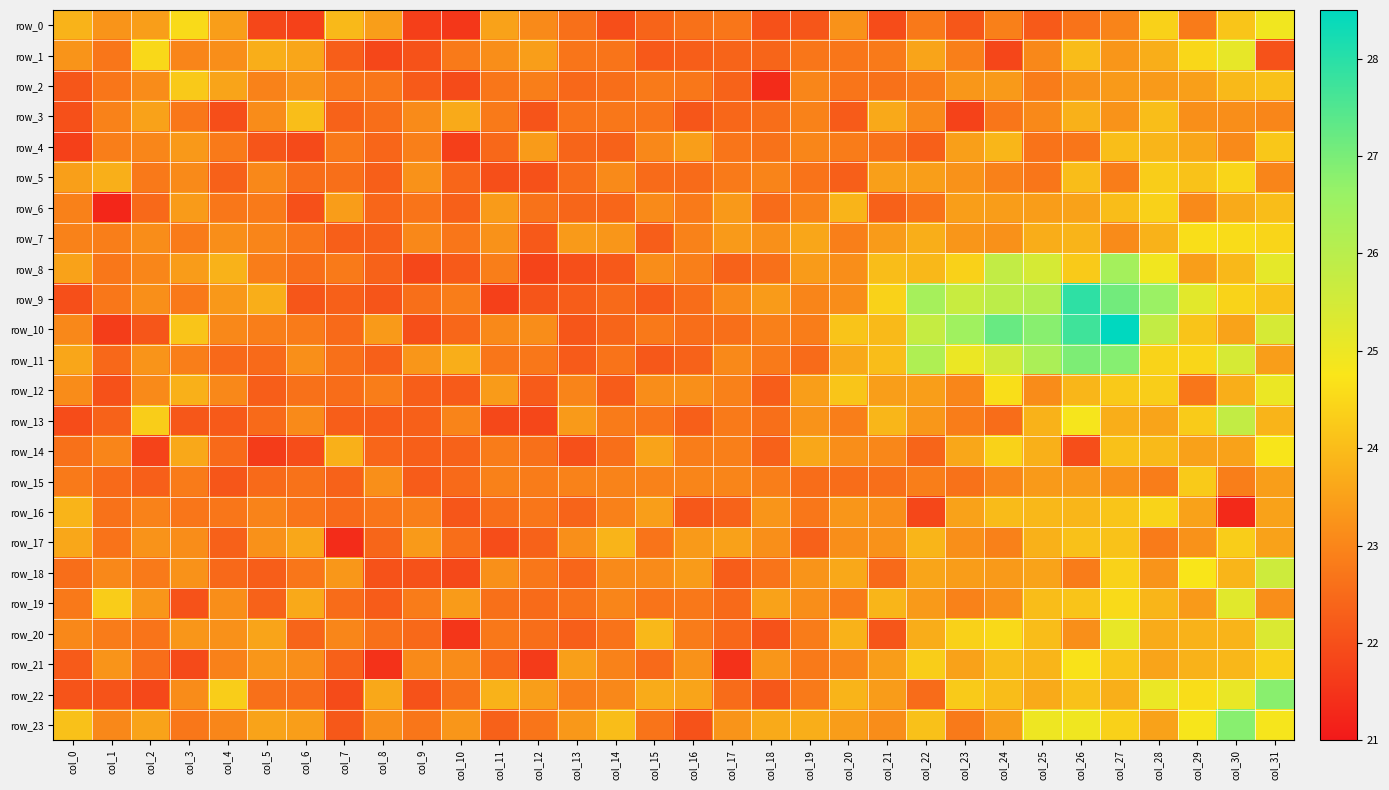

Reading left to right, transcribe all the data shown in this chart.

row_0: col_0=23.8	col_1=23.3	col_2=23.5	col_3=24.5	col_4=23.5	col_5=21.9	col_6=21.7	col_7=23.9	col_8=23.5	col_9=21.7	col_10=21.5	col_11=23.5	col_12=23.1	col_13=22.6	col_14=22.0	col_15=22.4	col_16=22.6	col_17=22.7	col_18=22.0	col_19=22.1	col_20=23.2	col_21=21.9	col_22=22.8	col_23=22.1	col_24=22.9	col_25=22.2	col_26=22.7	col_27=23.0	col_28=24.4	col_29=22.8	col_30=24.2	col_31=24.9
row_1: col_0=23.3	col_1=22.7	col_2=24.5	col_3=23.0	col_4=23.2	col_5=23.7	col_6=23.6	col_7=22.3	col_8=21.8	col_9=22.1	col_10=22.8	col_11=23.2	col_12=23.5	col_13=22.7	col_14=22.7	col_15=22.2	col_16=22.3	col_17=22.4	col_18=22.4	col_19=22.7	col_20=22.7	col_21=22.8	col_22=23.6	col_23=22.9	col_24=21.8	col_25=23.0	col_26=24.0	col_27=23.3	col_28=23.7	col_29=24.5	col_30=25.1	col_31=22.0
row_2: col_0=22.1	col_1=22.7	col_2=23.1	col_3=24.2	col_4=23.6	col_5=22.9	col_6=23.2	col_7=22.7	col_8=22.7	col_9=22.2	col_10=21.9	col_11=22.7	col_12=22.9	col_13=22.5	col_14=22.6	col_15=22.8	col_16=22.7	col_17=22.4	col_18=21.3	col_19=23.0	col_20=22.7	col_21=22.6	col_22=22.8	col_23=23.3	col_24=23.4	col_25=22.8	col_26=23.2	col_27=23.4	col_28=23.4	col_29=23.5	col_30=23.9	col_31=24.1
row_3: col_0=22.0	col_1=22.9	col_2=23.5	col_3=22.7	col_4=22.0	col_5=23.1	col_6=24.0	col_7=22.3	col_8=22.6	col_9=23.1	col_10=23.7	col_11=22.8	col_12=22.1	col_13=22.7	col_14=22.7	col_15=22.7	col_16=22.1	col_17=22.4	col_18=22.6	col_19=22.9	col_20=22.2	col_21=23.6	col_22=23.1	col_23=21.8	col_24=22.7	col_25=23.1	col_26=23.8	col_27=23.3	col_28=24.0	col_29=23.2	col_30=23.2	col_31=23.0
row_4: col_0=21.7	col_1=22.9	col_2=23.0	col_3=23.4	col_4=22.8	col_5=22.1	col_6=21.9	col_7=22.8	col_8=22.4	col_9=22.9	col_10=21.7	col_11=22.5	col_12=23.4	col_13=22.4	col_14=22.3	col_15=23.0	col_16=23.5	col_17=22.7	col_18=22.6	col_19=23.0	col_20=22.8	col_21=22.6	col_22=22.3	col_23=23.5	col_24=23.9	col_25=22.7	col_26=22.7	col_27=24.0	col_28=23.9	col_29=23.6	col_30=23.1	col_31=24.2
row_5: col_0=23.5	col_1=23.8	col_2=22.8	col_3=23.1	col_4=22.3	col_5=23.0	col_6=22.5	col_7=22.6	col_8=22.3	col_9=23.2	col_10=22.4	col_11=22.0	col_12=22.0	col_13=22.5	col_14=23.1	col_15=22.5	col_16=22.5	col_17=22.8	col_18=23.0	col_19=22.7	col_20=22.3	col_21=23.5	col_22=23.4	col_23=23.2	col_24=22.9	col_25=22.7	col_26=24.0	col_27=22.8	col_28=24.3	col_29=24.1	col_30=24.5	col_31=23.0
row_6: col_0=22.9	col_1=21.2	col_2=22.5	col_3=23.4	col_4=22.7	col_5=22.8	col_6=22.0	col_7=23.4	col_8=22.4	col_9=22.7	col_10=22.3	col_11=23.4	col_12=22.7	col_13=22.4	col_14=22.4	col_15=23.1	col_16=22.8	col_17=23.3	col_18=22.5	col_19=22.9	col_20=23.8	col_21=22.3	col_22=22.7	col_23=23.4	col_24=23.4	col_25=23.4	col_26=23.5	col_27=24.0	col_28=24.4	col_29=23.1	col_30=23.7	col_31=24.0
row_7: col_0=22.9	col_1=22.8	col_2=23.1	col_3=22.8	col_4=23.2	col_5=23.0	col_6=22.7	col_7=22.3	col_8=22.3	col_9=23.0	col_10=22.7	col_11=23.2	col_12=22.2	col_13=23.4	col_14=23.3	col_15=22.3	col_16=22.9	col_17=23.4	col_18=23.2	col_19=23.6	col_20=22.9	col_21=23.4	col_22=23.7	col_23=23.3	col_24=23.2	col_25=23.7	col_26=23.9	col_27=23.1	col_28=23.8	col_29=24.6	col_30=24.6	col_31=24.4
row_8: col_0=23.5	col_1=22.7	col_2=23.0	col_3=23.4	col_4=23.8	col_5=22.8	col_6=22.6	col_7=22.8	col_8=22.3	col_9=21.8	col_10=22.2	col_11=22.9	col_12=21.8	col_13=22.0	col_14=22.2	col_15=23.1	col_16=22.9	col_17=22.3	col_18=22.6	col_19=23.4	col_20=23.2	col_21=24.0	col_22=23.9	col_23=24.4	col_24=25.8	col_25=25.4	col_26=24.3	col_27=26.4	col_28=24.9	col_29=23.5	col_30=23.9	col_31=25.1
row_9: col_0=22.0	col_1=22.7	col_2=23.2	col_3=22.8	col_4=23.3	col_5=23.7	col_6=22.1	col_7=22.3	col_8=22.1	col_9=22.6	col_10=22.8	col_11=21.7	col_12=22.1	col_13=22.3	col_14=22.5	col_15=22.2	col_16=22.5	col_17=23.1	col_18=23.4	col_19=23.0	col_20=23.1	col_21=24.4	col_22=26.4	col_23=25.7	col_24=25.9	col_25=26.1	col_26=27.9	col_27=27.1	col_28=26.6	col_29=25.2	col_30=24.4	col_31=24.1
row_10: col_0=23.0	col_1=21.7	col_2=22.1	col_3=24.2	col_4=23.0	col_5=22.9	col_6=22.8	col_7=22.5	col_8=23.4	col_9=22.0	col_10=22.4	col_11=23.1	col_12=23.1	col_13=22.1	col_14=22.4	col_15=22.8	col_16=22.6	col_17=22.6	col_18=22.9	col_19=22.8	col_20=24.1	col_21=24.0	col_22=25.7	col_23=26.5	col_24=27.2	col_25=26.8	col_26=27.7	col_27=28.5	col_28=25.8	col_29=24.1	col_30=23.5	col_31=25.4
row_11: col_0=23.6	col_1=22.5	col_2=23.3	col_3=22.8	col_4=22.5	col_5=22.5	col_6=23.2	col_7=22.6	col_8=22.3	col_9=23.3	col_10=23.7	col_11=22.7	col_12=22.7	col_13=22.2	col_14=22.7	col_15=22.2	col_16=22.3	col_17=23.1	col_18=22.8	col_19=22.5	col_20=23.6	col_21=24.0	col_22=26.2	col_23=25.0	col_24=25.5	col_25=26.3	col_26=27.0	col_27=26.8	col_28=24.4	col_29=24.5	col_30=25.4	col_31=23.4
row_12: col_0=23.1	col_1=22.0	col_2=23.1	col_3=23.8	col_4=23.0	col_5=22.3	col_6=22.6	col_7=22.5	col_8=22.8	col_9=22.3	col_10=22.2	col_11=23.4	col_12=22.2	col_13=23.0	col_14=22.2	col_15=23.1	col_16=23.2	col_17=22.9	col_18=22.3	col_19=23.4	col_20=24.2	col_21=23.5	col_22=23.4	col_23=23.0	col_24=24.6	col_25=23.1	col_26=23.9	col_27=24.2	col_28=24.3	col_29=22.7	col_30=23.8	col_31=25.0
row_13: col_0=22.0	col_1=22.4	col_2=24.3	col_3=22.1	col_4=22.2	col_5=22.5	col_6=23.1	col_7=22.3	col_8=22.2	col_9=22.3	col_10=23.0	col_11=21.9	col_12=21.8	col_13=23.4	col_14=22.8	col_15=22.7	col_16=22.3	col_17=22.8	col_18=22.6	col_19=23.3	col_20=22.8	col_21=23.9	col_22=23.3	col_23=22.8	col_24=22.6	col_25=23.8	col_26=24.8	col_27=23.8	col_28=23.6	col_29=24.3	col_30=25.8	col_31=23.8
row_14: col_0=22.6	col_1=23.0	col_2=21.8	col_3=23.6	col_4=22.5	col_5=21.7	col_6=22.0	col_7=23.8	col_8=22.4	col_9=22.3	col_10=22.3	col_11=22.8	col_12=22.6	col_13=22.0	col_14=22.6	col_15=23.5	col_16=22.8	col_17=22.9	col_18=22.3	col_19=23.6	col_20=23.2	col_21=23.0	col_22=22.4	col_23=23.6	col_24=24.4	col_25=23.8	col_26=22.0	col_27=24.1	col_28=24.0	col_29=23.5	col_30=23.5	col_31=24.8
row_15: col_0=22.8	col_1=22.5	col_2=22.3	col_3=22.8	col_4=22.1	col_5=22.5	col_6=22.6	col_7=22.3	col_8=23.2	col_9=22.2	col_10=22.5	col_11=22.9	col_12=22.8	col_13=22.9	col_14=23.0	col_15=22.9	col_16=23.0	col_17=23.0	col_18=22.9	col_19=22.5	col_20=22.5	col_21=22.6	col_22=22.9	col_23=22.6	col_24=23.0	col_25=23.4	col_26=23.4	col_27=23.2	col_28=22.8	col_29=24.3	col_30=22.9	col_31=23.4
row_16: col_0=23.9	col_1=22.6	col_2=22.9	col_3=22.7	col_4=22.7	col_5=23.0	col_6=22.7	col_7=22.5	col_8=22.7	col_9=22.9	col_10=22.1	col_11=22.6	col_12=22.7	col_13=22.4	col_14=22.9	col_15=23.5	col_16=22.2	col_17=22.4	col_18=23.3	col_19=22.7	col_20=23.3	col_21=23.2	col_22=21.9	col_23=23.5	col_24=24.0	col_25=23.9	col_26=23.9	col_27=24.2	col_28=24.4	col_29=23.5	col_30=21.3	col_31=23.5
row_17: col_0=23.6	col_1=22.7	col_2=23.2	col_3=23.1	col_4=22.3	col_5=23.2	col_6=23.6	col_7=21.4	col_8=22.4	col_9=23.4	col_10=22.6	col_11=22.0	col_12=22.4	col_13=23.2	col_14=23.8	col_15=22.7	col_16=23.4	col_17=23.5	col_18=23.2	col_19=22.3	col_20=23.2	col_21=23.2	col_22=23.9	col_23=23.2	col_24=22.9	col_25=23.8	col_26=24.1	col_27=24.1	col_28=22.8	col_29=23.2	col_30=24.3	col_31=23.5
row_18: col_0=22.6	col_1=23.0	col_2=22.8	col_3=23.2	col_4=22.5	col_5=22.3	col_6=22.7	col_7=23.3	col_8=22.0	col_9=22.1	col_10=21.9	col_11=23.2	col_12=22.7	col_13=22.4	col_14=23.1	col_15=23.1	col_16=23.4	col_17=22.3	col_18=22.7	col_19=23.3	col_20=23.6	col_21=22.5	col_22=23.6	col_23=23.4	col_24=23.4	col_25=23.5	col_26=22.8	col_27=24.4	col_28=23.3	col_29=24.8	col_30=23.9	col_31=25.6
row_19: col_0=22.8	col_1=24.3	col_2=23.3	col_3=22.1	col_4=23.2	col_5=22.3	col_6=23.6	col_7=22.5	col_8=22.2	col_9=22.8	col_10=23.4	col_11=22.6	col_12=22.5	col_13=22.7	col_14=23.0	col_15=22.7	col_16=22.8	col_17=22.5	col_18=23.5	col_19=23.2	col_20=22.8	col_21=23.9	col_22=23.4	col_23=22.9	col_24=23.2	col_25=24.0	col_26=24.1	col_27=24.6	col_28=23.9	col_29=23.4	col_30=25.2	col_31=23.1
row_20: col_0=23.1	col_1=22.8	col_2=22.7	col_3=23.3	col_4=23.2	col_5=23.6	col_6=22.4	col_7=23.0	col_8=22.6	col_9=22.5	col_10=21.5	col_11=22.7	col_12=22.6	col_13=22.3	col_14=22.7	col_15=23.9	col_16=22.8	col_17=22.4	col_18=22.0	col_19=22.8	col_20=23.8	col_21=22.1	col_22=23.7	col_23=24.4	col_24=24.5	col_25=24.0	col_26=23.2	col_27=25.1	col_28=23.7	col_29=23.8	col_30=23.9	col_31=25.4
row_21: col_0=22.2	col_1=23.3	col_2=22.6	col_3=21.9	col_4=22.9	col_5=23.3	col_6=23.2	col_7=22.3	col_8=21.5	col_9=23.1	col_10=23.1	col_11=22.4	col_12=21.6	col_13=23.5	col_14=22.9	col_15=22.5	col_16=23.2	col_17=21.4	col_18=23.3	col_19=22.8	col_20=23.0	col_21=23.4	col_22=24.3	col_23=23.5	col_24=24.0	col_25=23.9	col_26=24.7	col_27=24.2	col_28=23.6	col_29=23.8	col_30=23.9	col_31=24.4
row_22: col_0=22.1	col_1=22.1	col_2=21.9	col_3=23.1	col_4=24.3	col_5=22.6	col_6=22.5	col_7=21.9	col_8=23.6	col_9=22.1	col_10=22.6	col_11=23.8	col_12=23.5	col_13=22.8	col_14=23.0	col_15=23.7	col_16=23.6	col_17=22.5	col_18=22.2	col_19=22.8	col_20=23.8	col_21=23.4	col_22=22.5	col_23=24.3	col_24=24.0	col_25=23.7	col_26=24.1	col_27=23.8	col_28=25.0	col_29=24.6	col_30=25.1	col_31=26.8
row_23: col_0=24.1	col_1=23.0	col_2=23.5	col_3=22.7	col_4=23.0	col_5=23.5	col_6=23.4	col_7=22.2	col_8=23.1	col_9=22.7	col_10=23.3	col_11=22.3	col_12=22.7	col_13=23.3	col_14=24.0	col_15=22.7	col_16=22.1	col_17=23.3	col_18=23.7	col_19=23.7	col_20=23.4	col_21=23.1	col_22=24.1	col_23=22.8	col_24=23.4	col_25=25.0	col_26=24.9	col_27=24.4	col_28=23.5	col_29=24.8	col_30=26.8	col_31=24.8